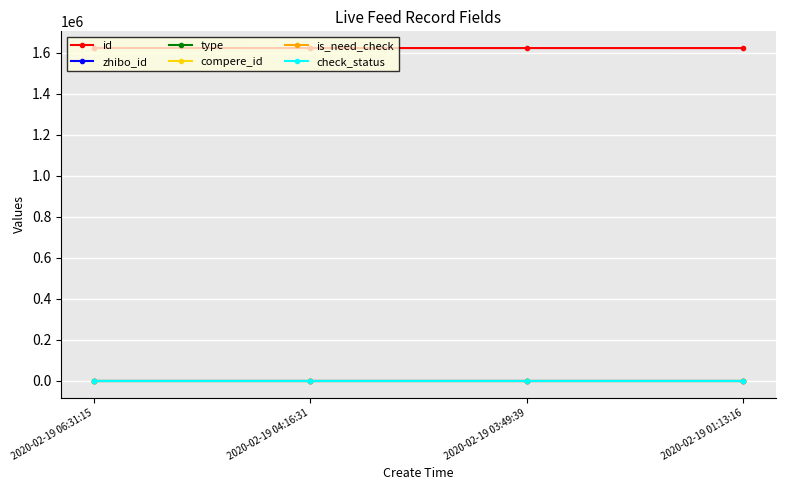

True or false: compere_id has a value of 0 at 2020-02-19 04:16:31.

True